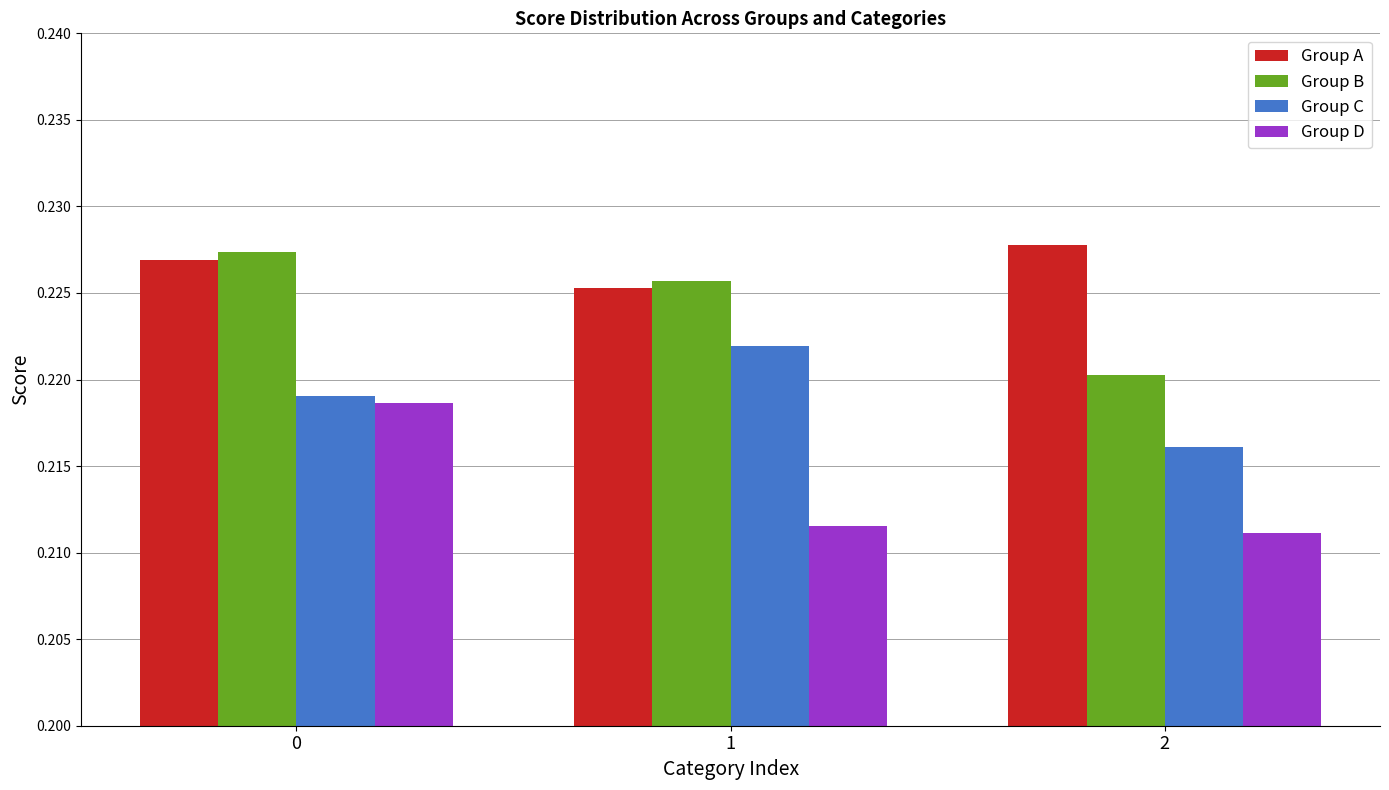

Count the Group B values in the range 0 to 1.

3